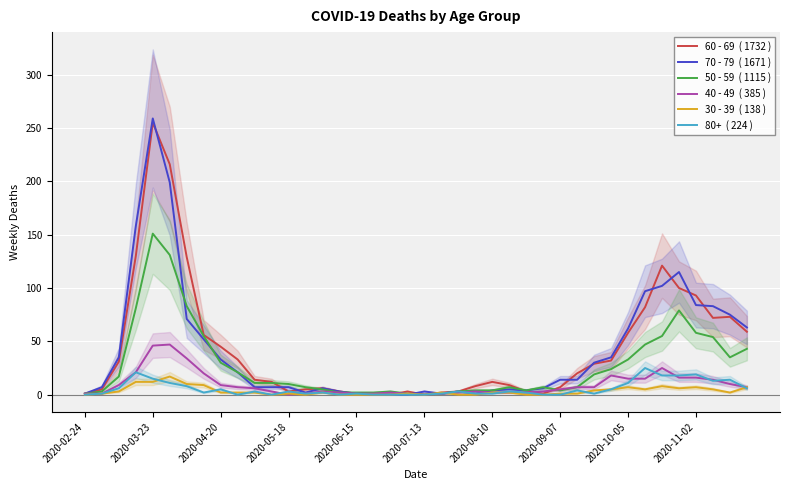

The value of 70 - 79 at 27 is 10. True or false?

False